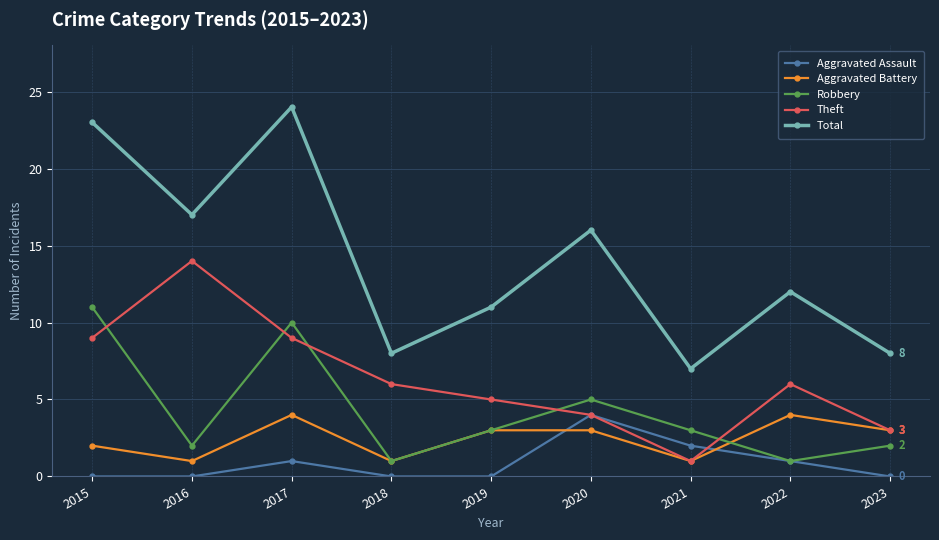

Reading right to left, what are all the values shown in this chart?

Aggravated Assault: 2023=0	2022=1	2021=2	2020=4	2019=0	2018=0	2017=1	2016=0	2015=0
Aggravated Battery: 2023=3	2022=4	2021=1	2020=3	2019=3	2018=1	2017=4	2016=1	2015=2
Robbery: 2023=2	2022=1	2021=3	2020=5	2019=3	2018=1	2017=10	2016=2	2015=11
Theft: 2023=3	2022=6	2021=1	2020=4	2019=5	2018=6	2017=9	2016=14	2015=9
Total: 2023=8	2022=12	2021=7	2020=16	2019=11	2018=8	2017=24	2016=17	2015=23